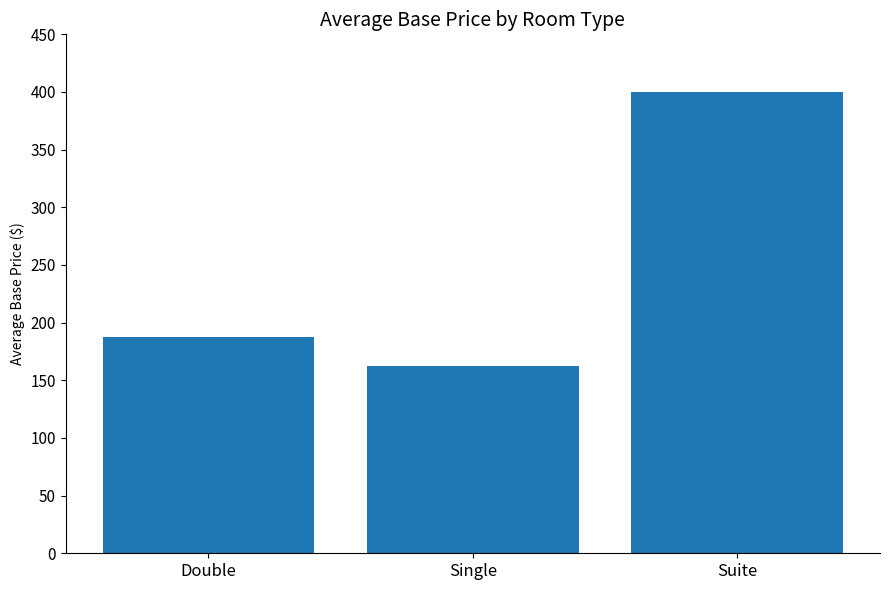

Does the chart contain any negative values?

No